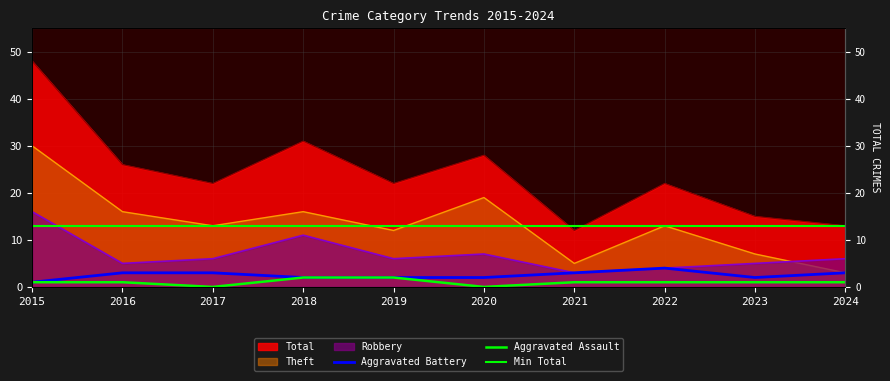

In Aggravated Assault, how many points are lower than both neighbors (excluding endpoints)?

2